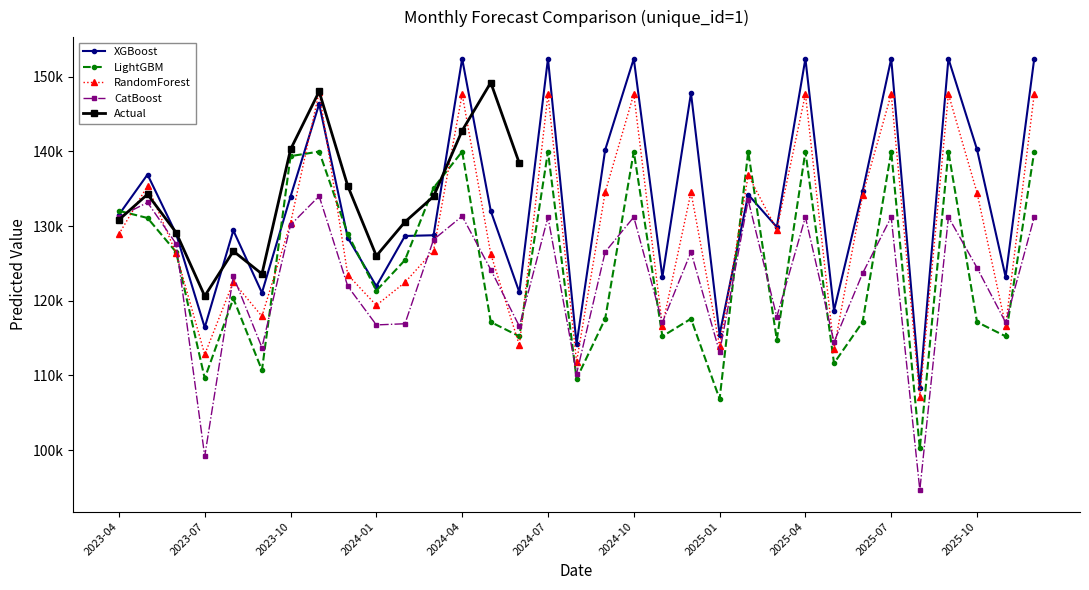

What is the value of the XGBoost point at the 5th from the left?

129414.4